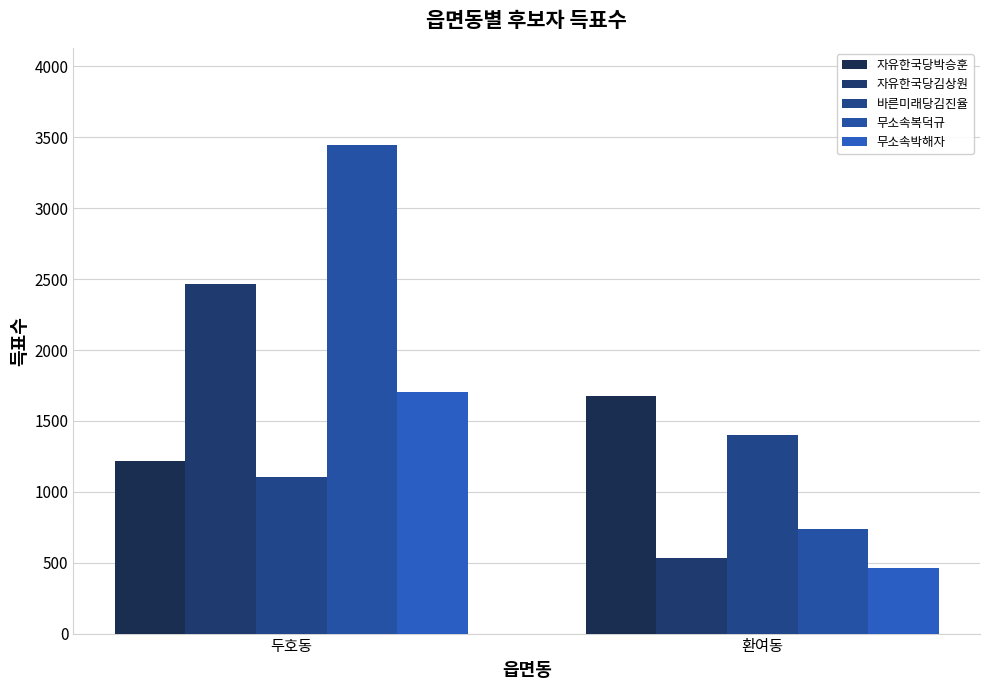

How many values in the 무소속박해자 series are below 1704?

1